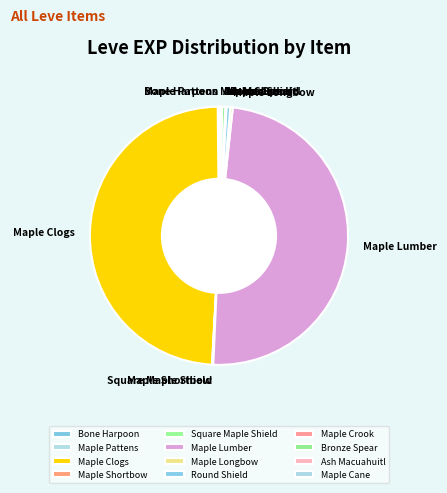

True or false: Maple Longbow accounts for 8% of the total.

False